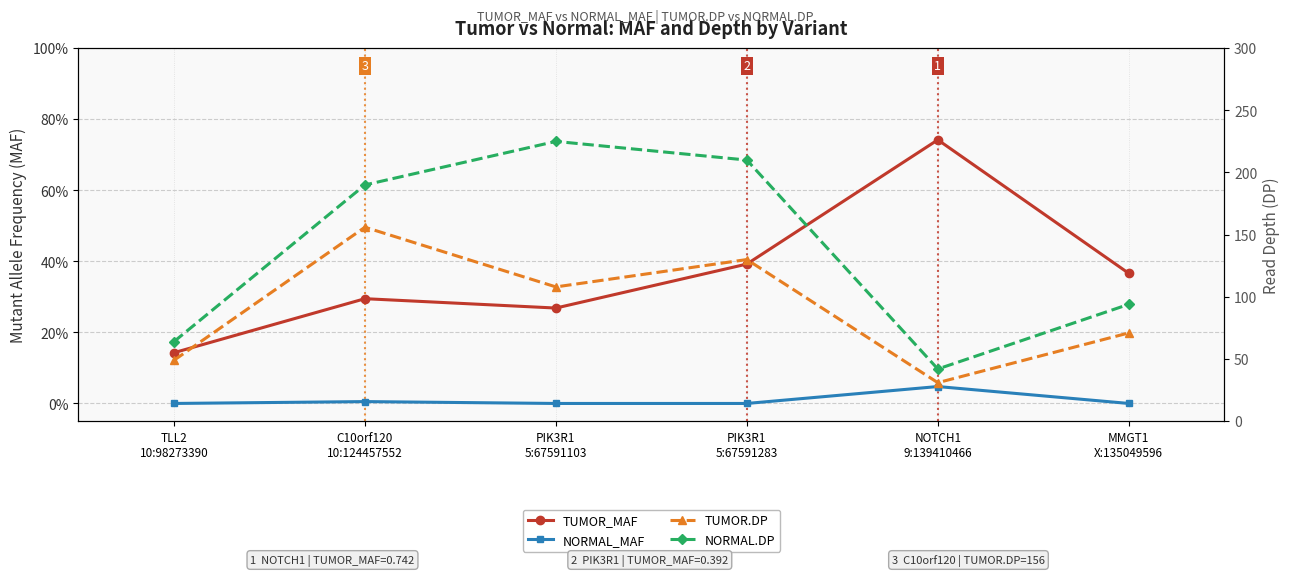

Which series changed the most between TLL2
10:98273390 and C10orf120
10:124457552?

NORMAL.DP